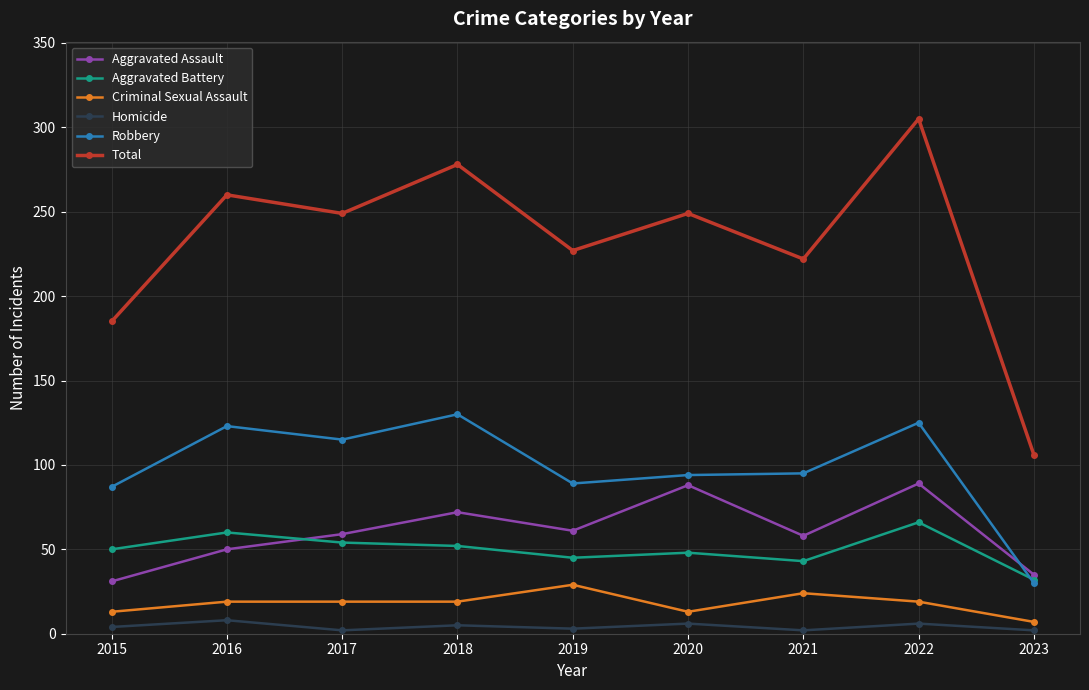

What is the approximate value of Criminal Sexual Assault at 2022?

19